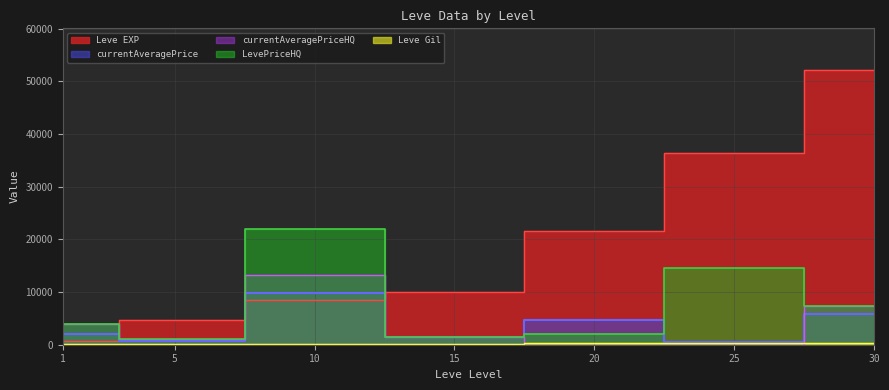

True or false: LevePriceHQ and currentAveragePriceHQ intersect in this chart.

False